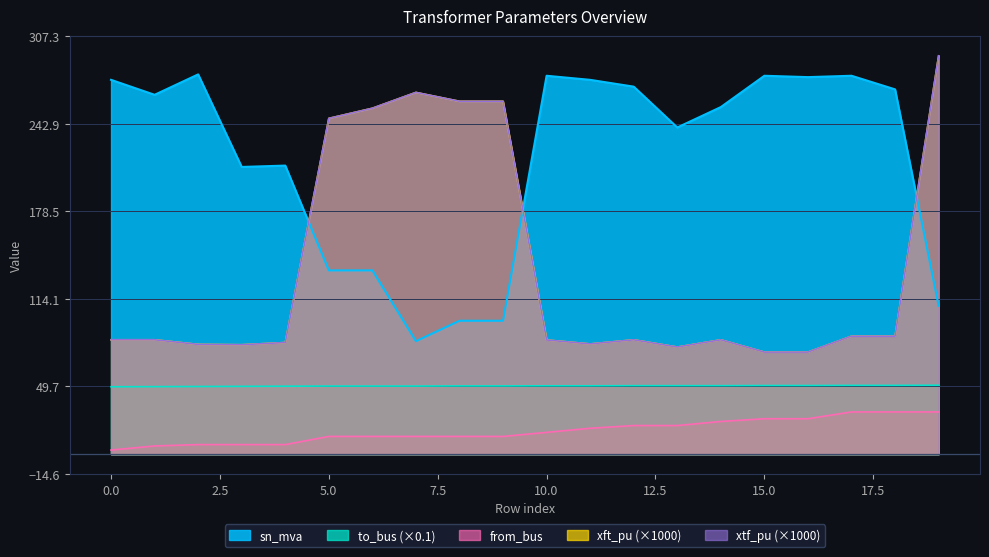

What are all the series names shown in the legend?

sn_mva, to_bus, from_bus, xft_pu, xtf_pu